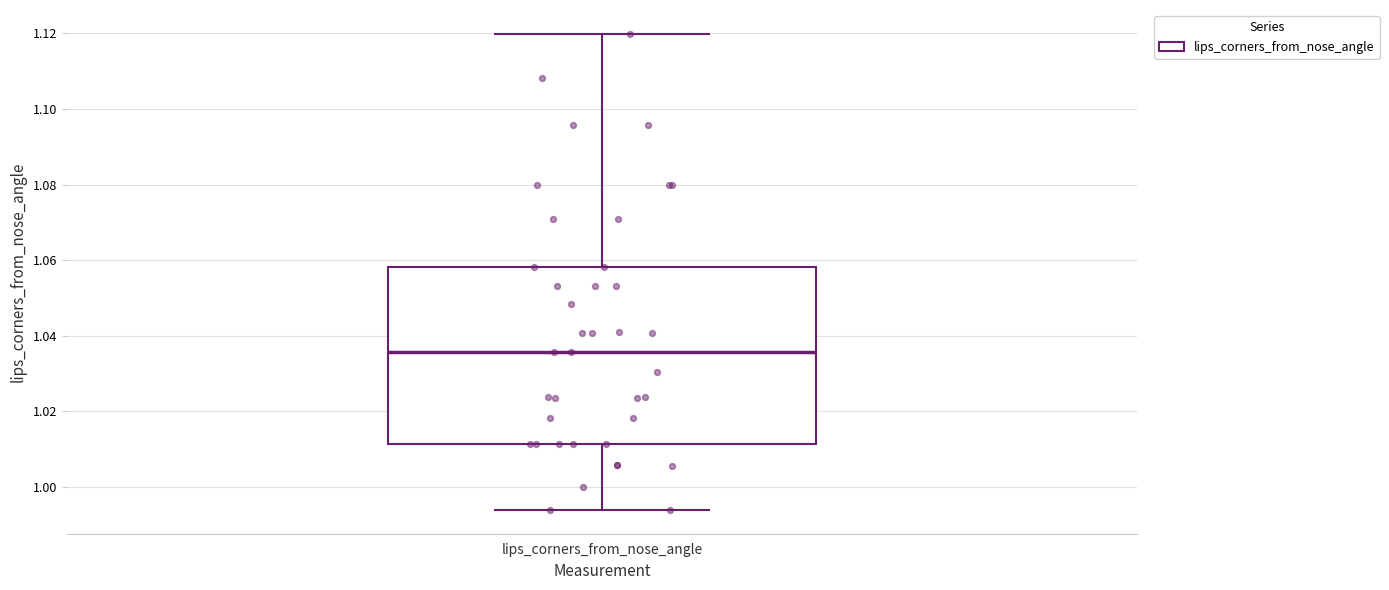

Read this box plot against the y-axis: the position of the median line, the range covered by the box, and the ends of both whiskers. The values are not printed on the chart, so give them approximately, as read against the axis.

median 1.036, box 1.012 to 1.058, whiskers 0.994 to 1.120